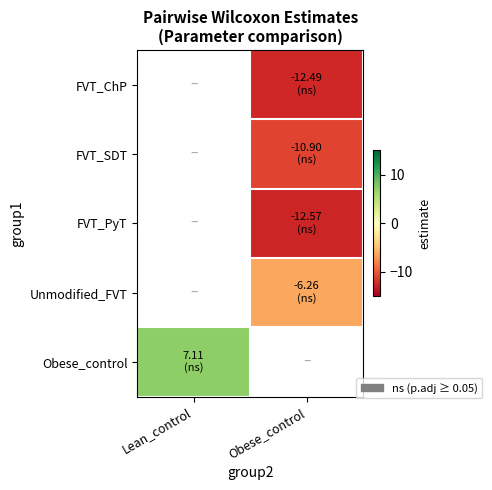

True or false: Unmodified_FVT has a value of -6.3 at Obese_control.

True